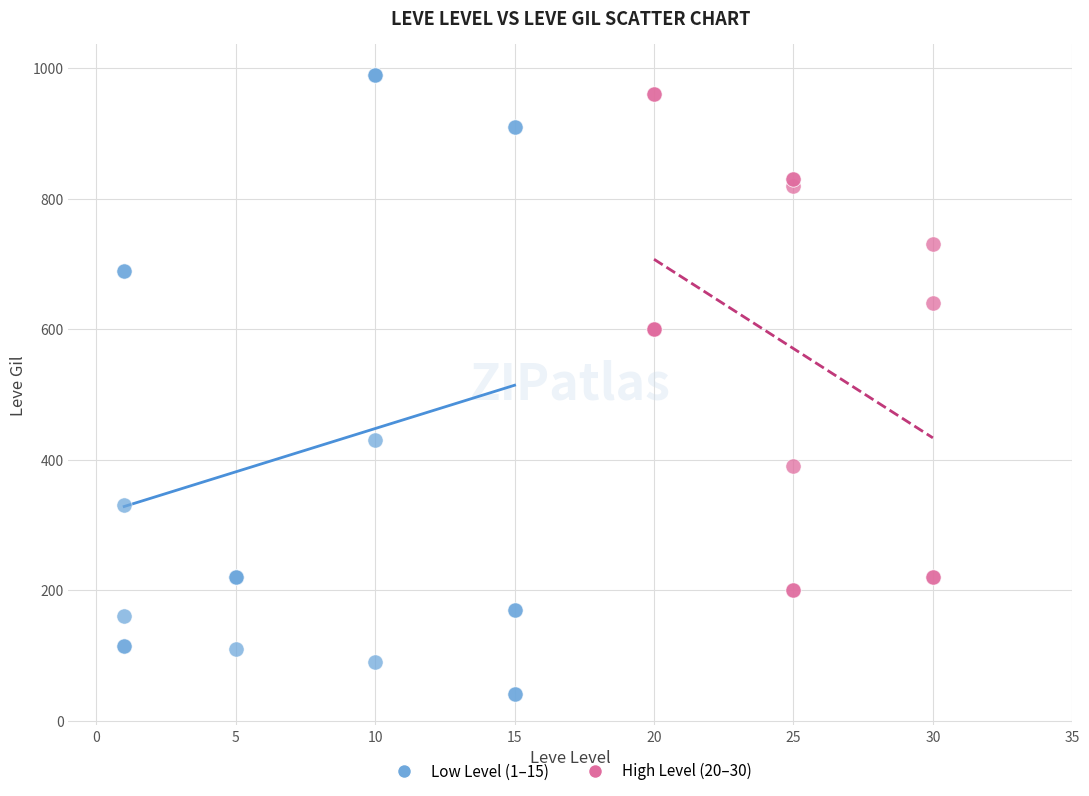

Which series has the largest Y range (max minus min)?

Low Level (1–15)